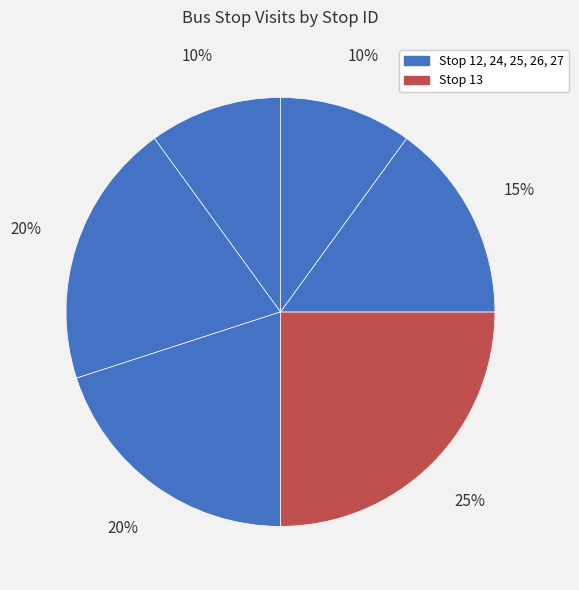

Count the number of slices in the pie.

6